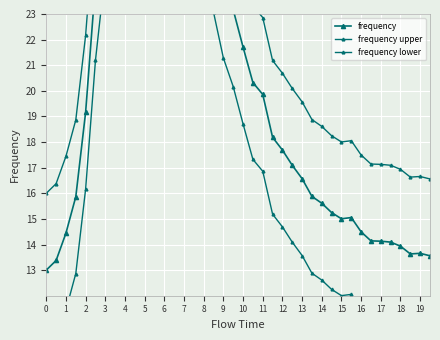

Reading left to right, list all the values displayed in this chart.

frequency: 13.0	13.4	14.4	15.9	19.2	24.2	27.7	32.5	30.8	27.7	28.0	30.1	31.1	31.3	29.8	27.9	26.2	26.1	24.3	23.2	21.7	20.3	19.9	18.2	17.7	17.1	16.6	15.9	15.6	15.2	15.0	15.1	14.5	14.1	14.1	14.1	13.9	13.6	13.7	13.6
frequency upper: 16.0	16.4	17.4	18.9	22.2	27.2	30.7	35.5	33.8	30.7	31.0	33.1	34.1	34.3	32.8	30.9	29.2	29.1	27.3	26.2	24.7	23.3	22.9	21.2	20.7	20.1	19.6	18.9	18.6	18.2	18.0	18.1	17.5	17.1	17.1	17.1	16.9	16.6	16.7	16.6
frequency lower: 10.0	10.4	11.4	12.9	16.2	21.2	24.7	29.5	27.8	24.7	25.0	27.1	28.1	28.3	26.8	24.9	23.2	23.1	21.3	20.2	18.7	17.3	16.9	15.2	14.7	14.1	13.6	12.9	12.6	12.2	12.0	12.1	11.5	11.1	11.1	11.1	10.9	10.6	10.7	10.6